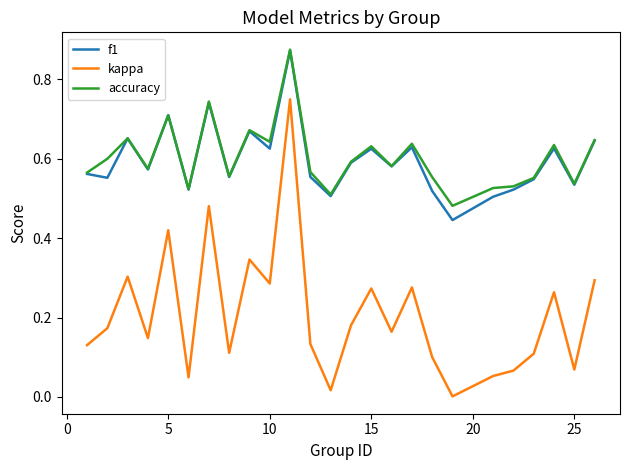

Which series has the largest total across all categories?

accuracy